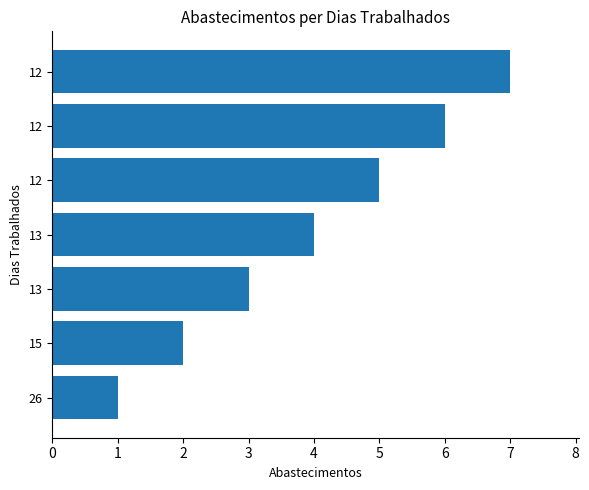

What is the sum of all values?

28